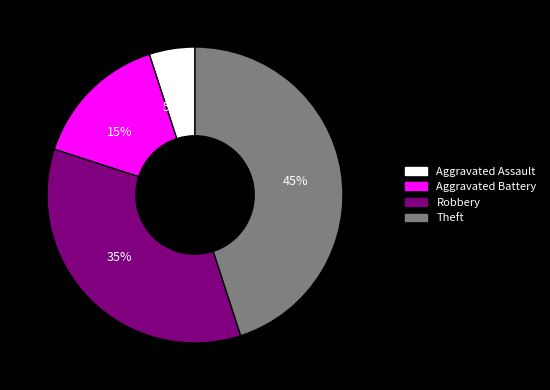

What is the ratio of the value at 15% to the value at 5%?

3.0